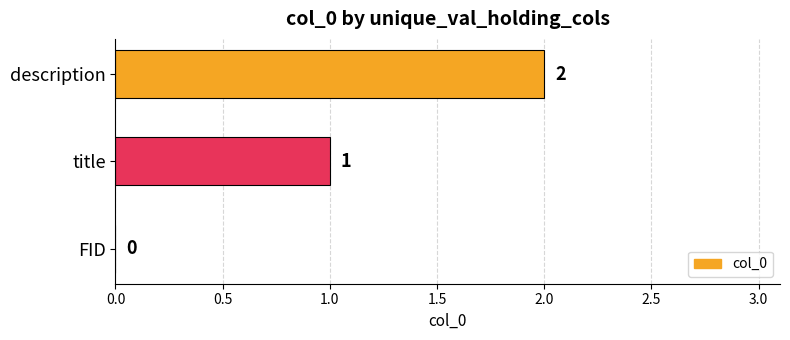

Are the bars grouped side by side (vs. stacked)?

No